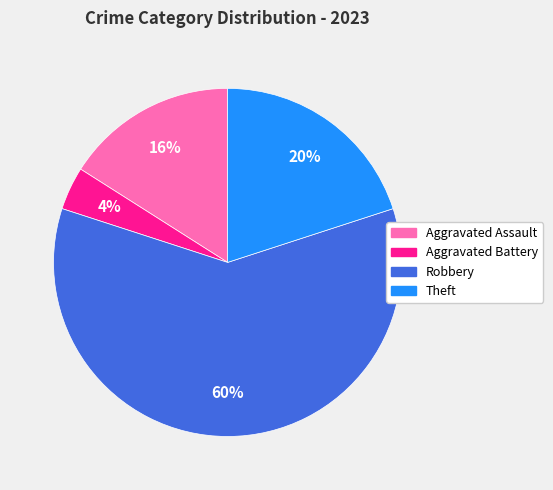

Is there any slice that represents more than half of the pie?

Yes